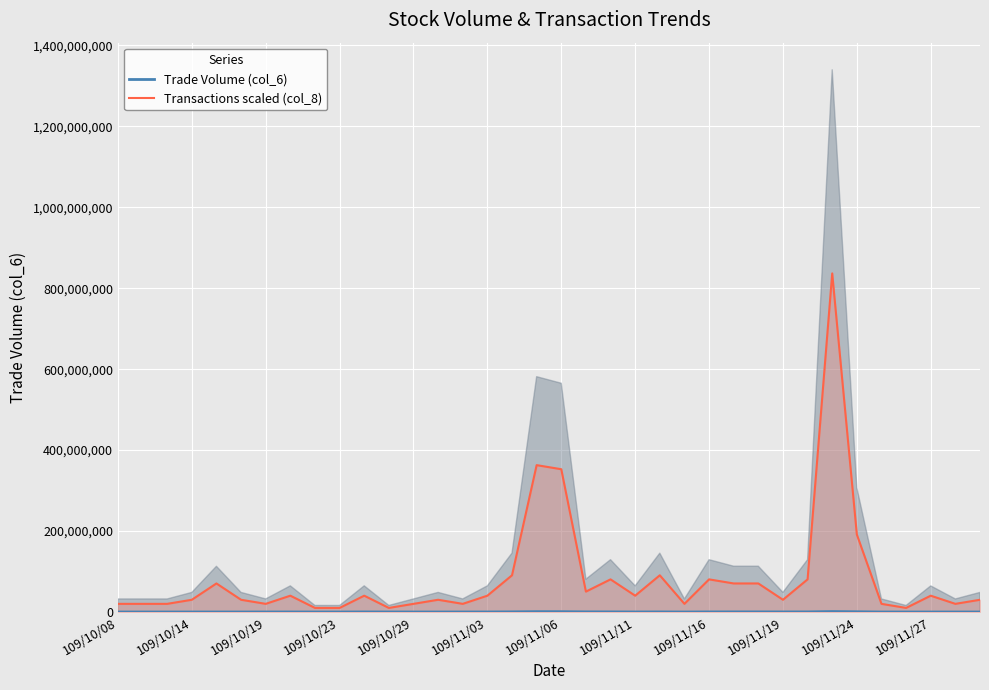

What is the sum of all Transactions scaled (col_8) values?

3004109277.1